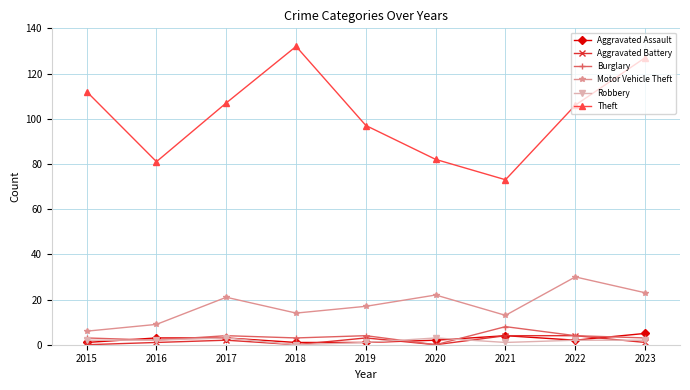

What is the sum of all Robbery values?

16